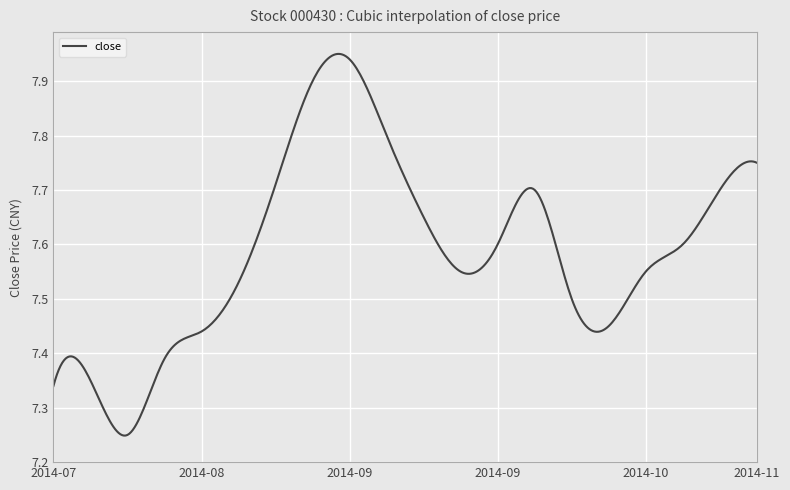

What is the difference between the maximum and minimum values?

0.7